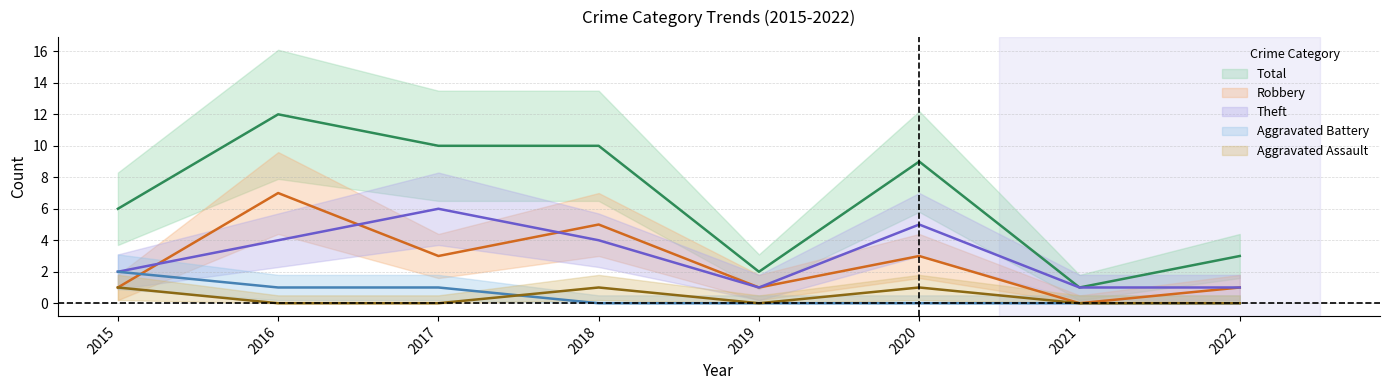

What is the average value of the Robbery series?

3